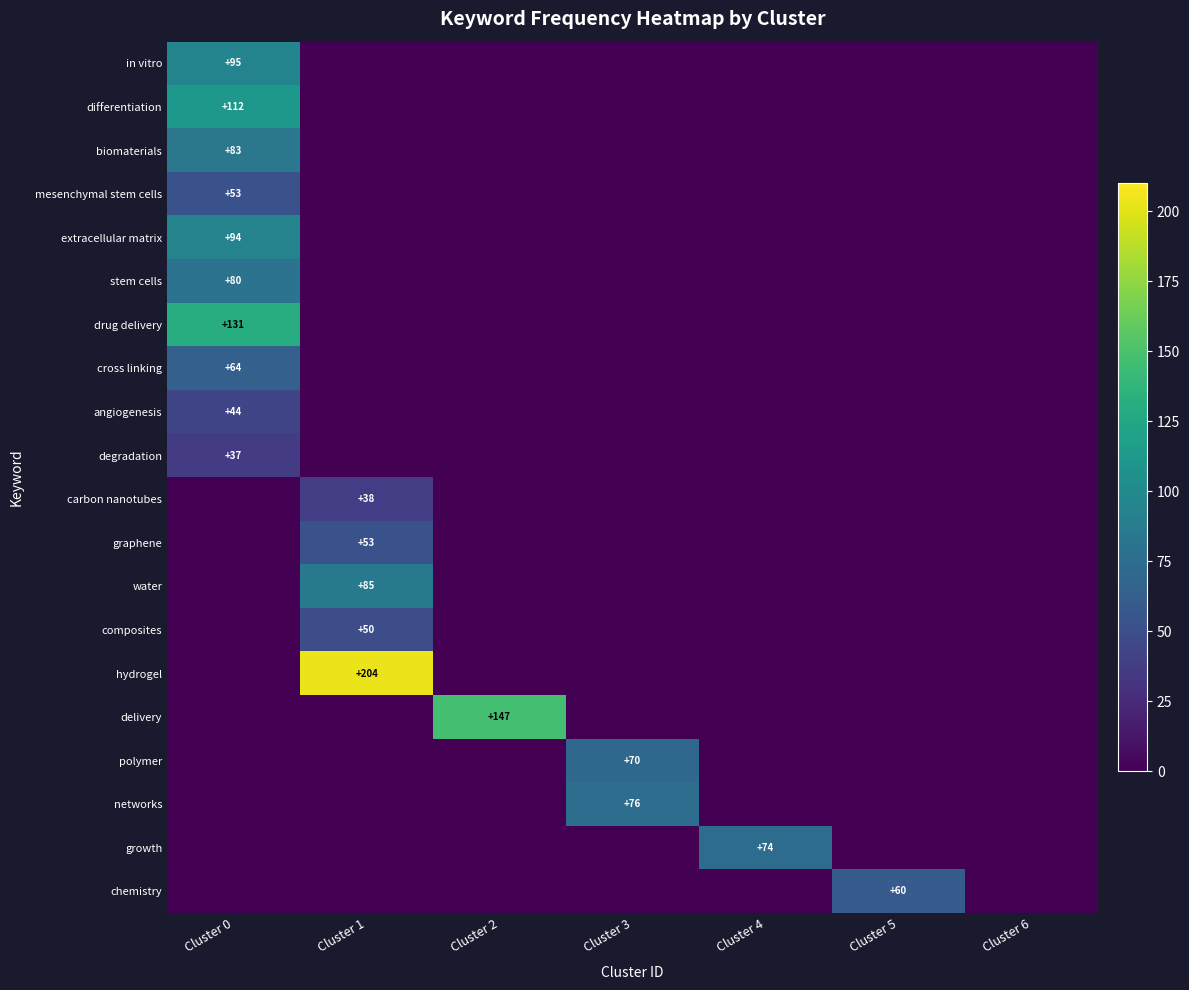

The networks series shows 106 at Cluster 3. True or false?

False